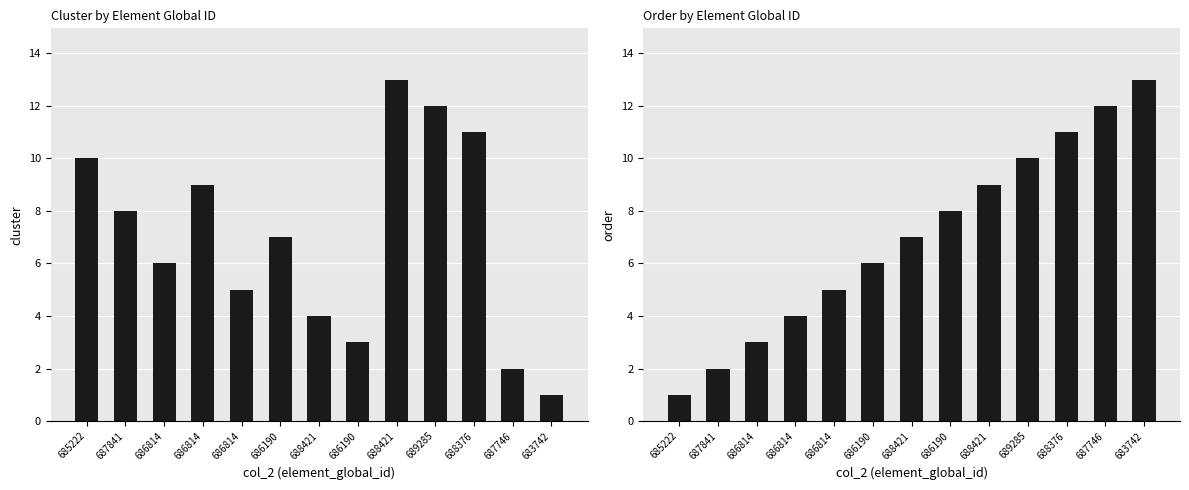

At how many categories does at least one series exceed 12?

2